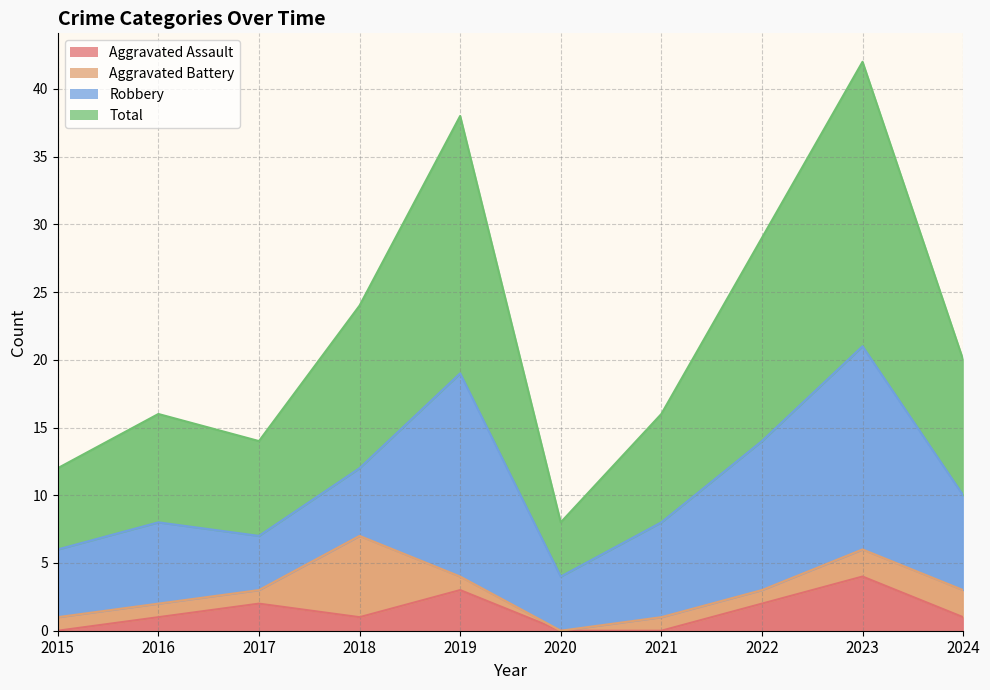

True or false: Total and Aggravated Assault cross at least once.

False